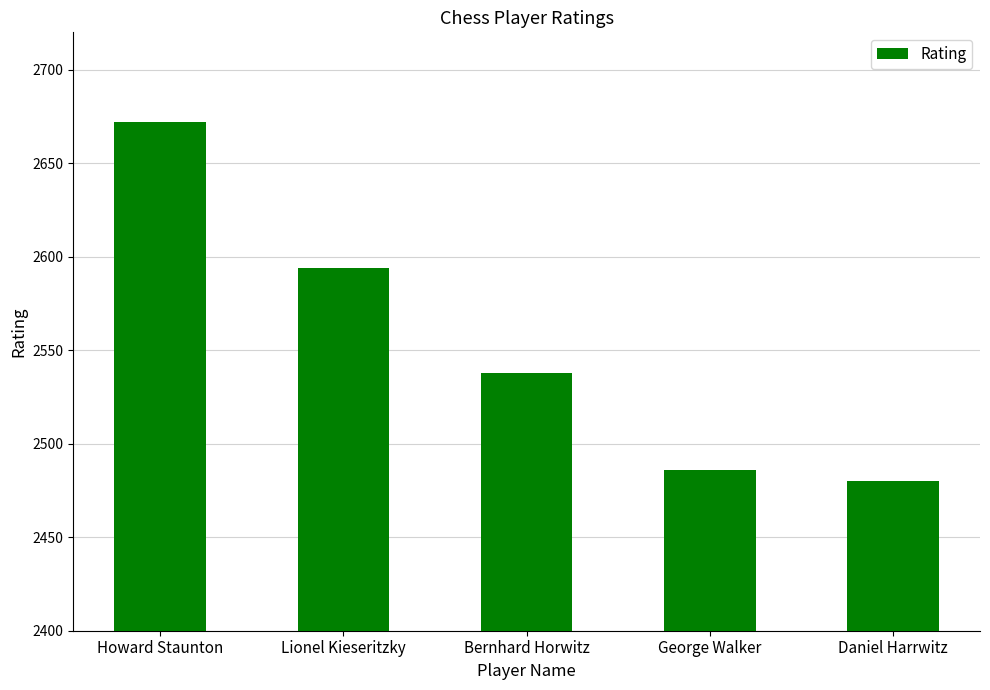

At which label is the value closest to 2576?

Lionel Kieseritzky